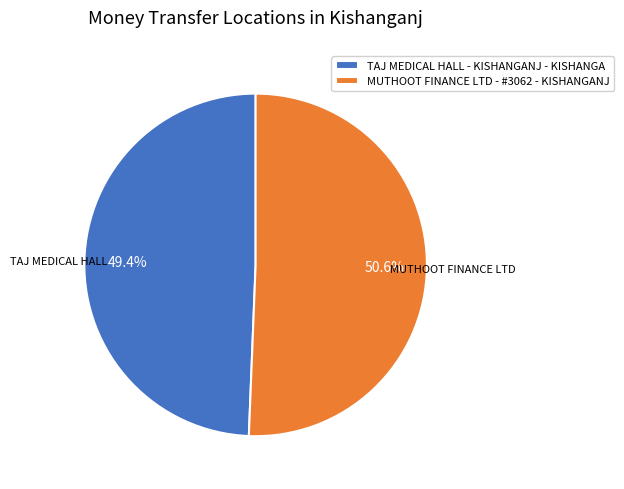

Rank the categories by value from highest to lowest.

MUTHOOT FINANCE LTD - #3062 - KISHANGANJ, TAJ MEDICAL HALL - KISHANGANJ - KISHANGA